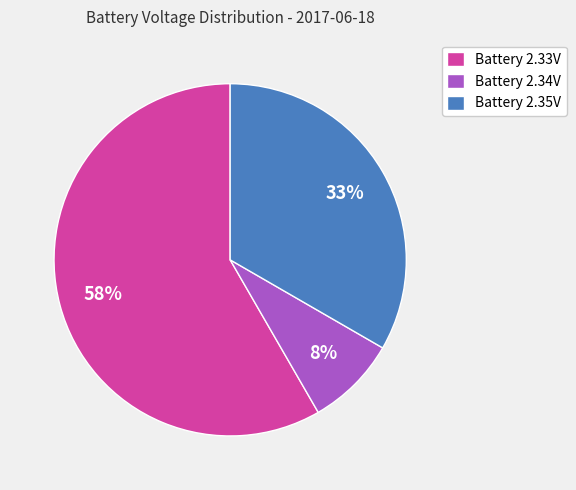

Rank the categories by value from highest to lowest.

Battery 2.33V, Battery 2.35V, Battery 2.34V